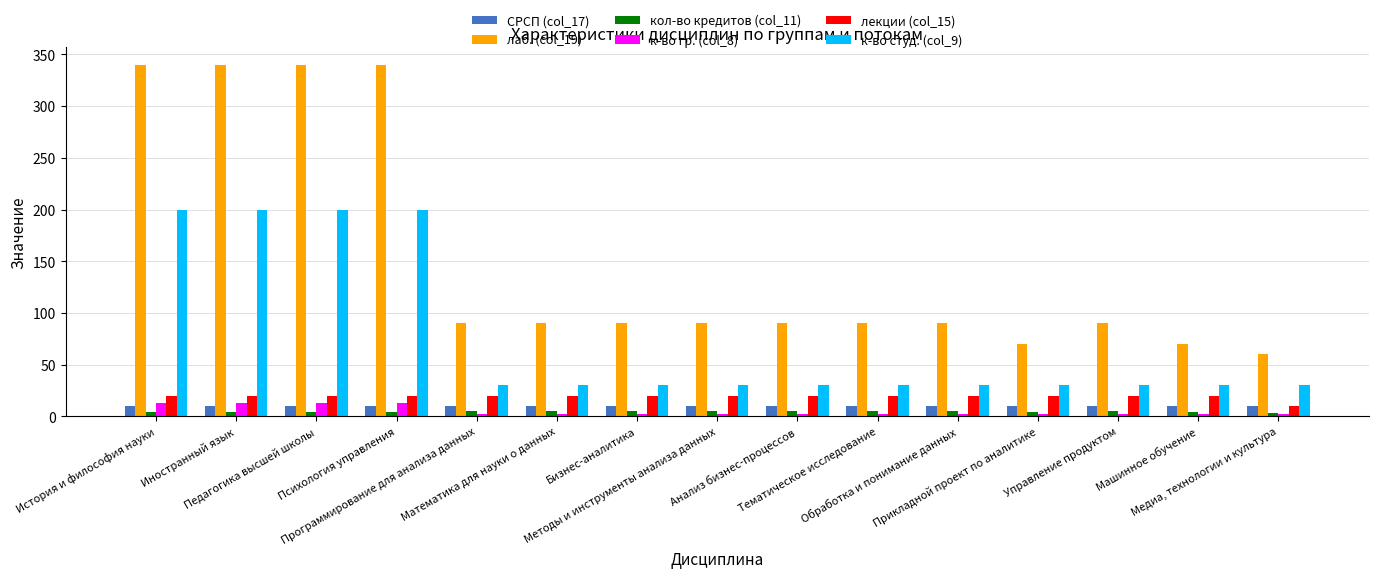

What is the label of the 3rd bar from the right?

Управление продуктом